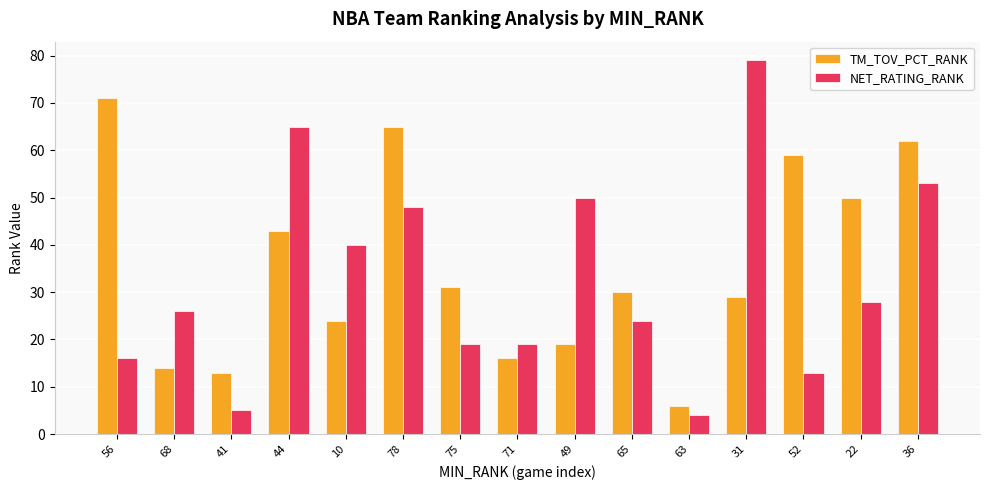

What is the label of the 15th bar from the right?

56